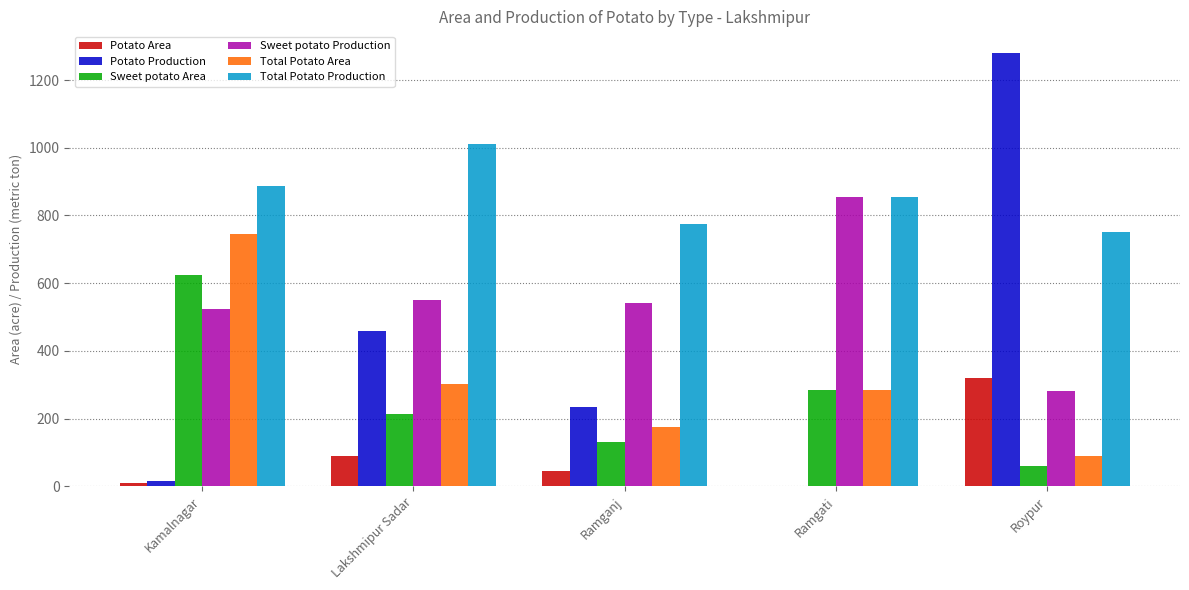

What is the total value across all series at Roypur?

2780